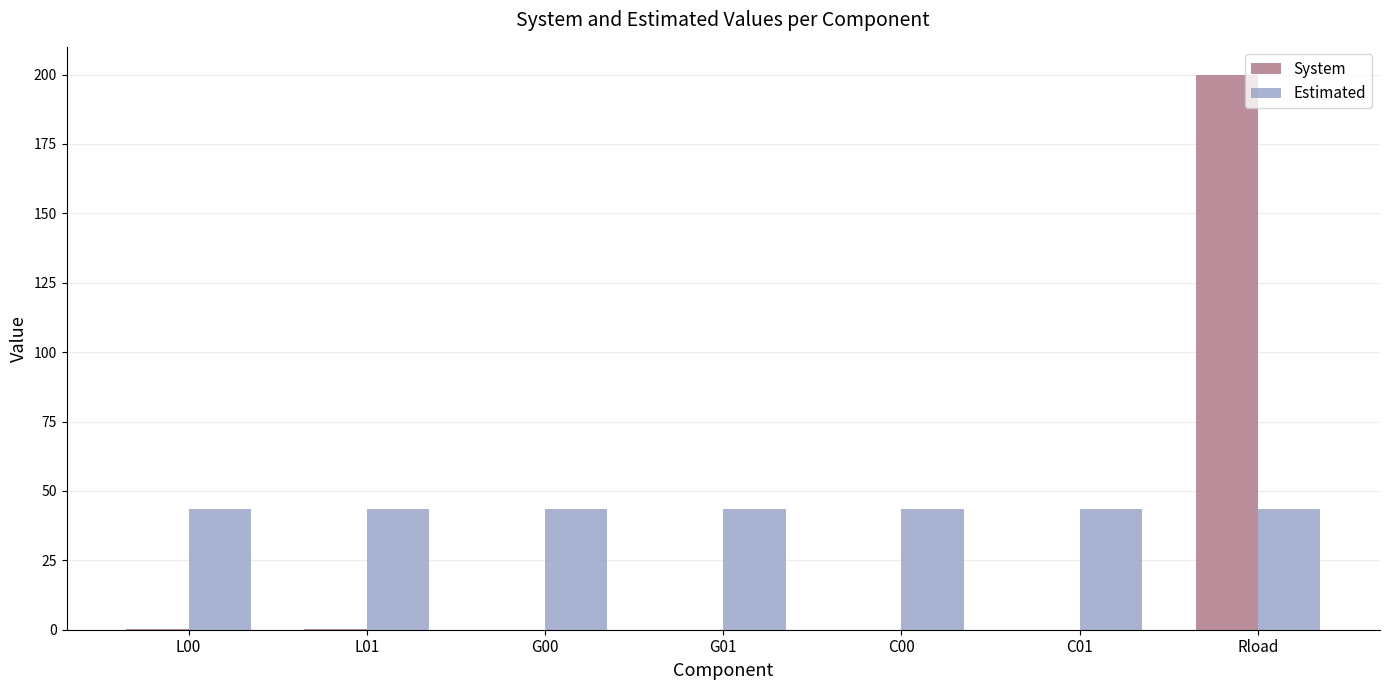

Is it true that Estimated equals 69.3 at G01?

False